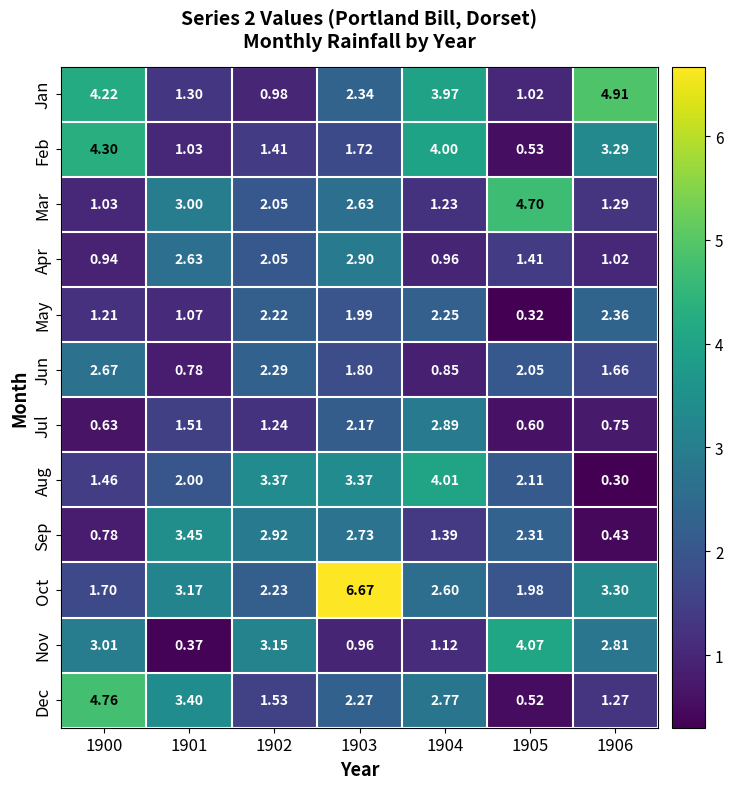

Which series has the largest range (max minus min)?

Oct